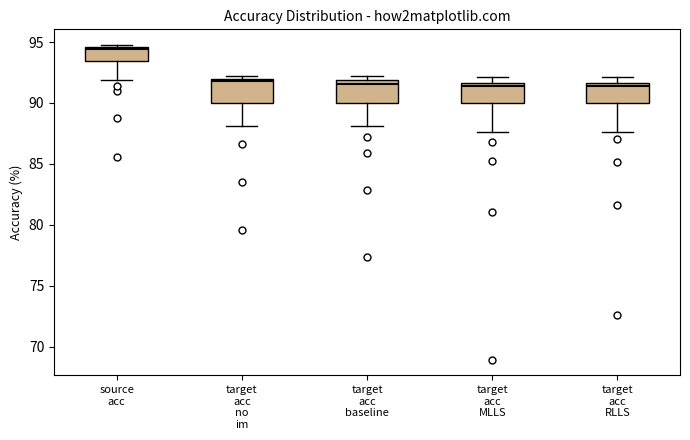

Which box has the highest median line?

source acc